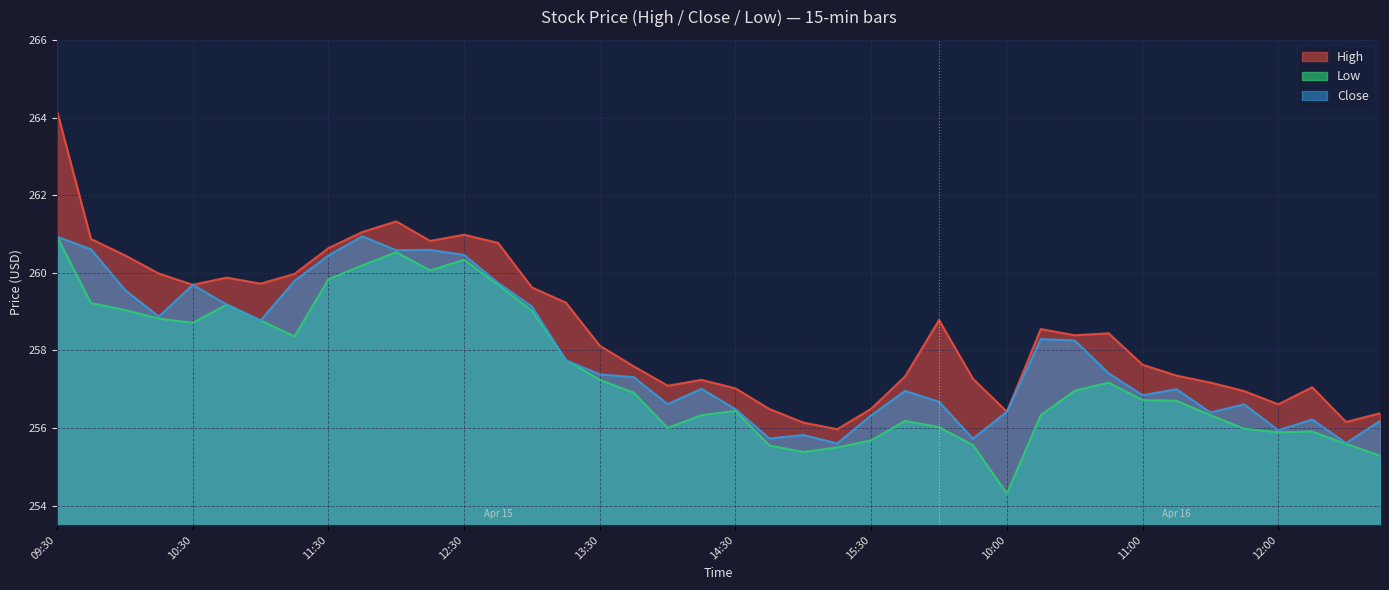

Where is the first local minimum for Close?

10:15